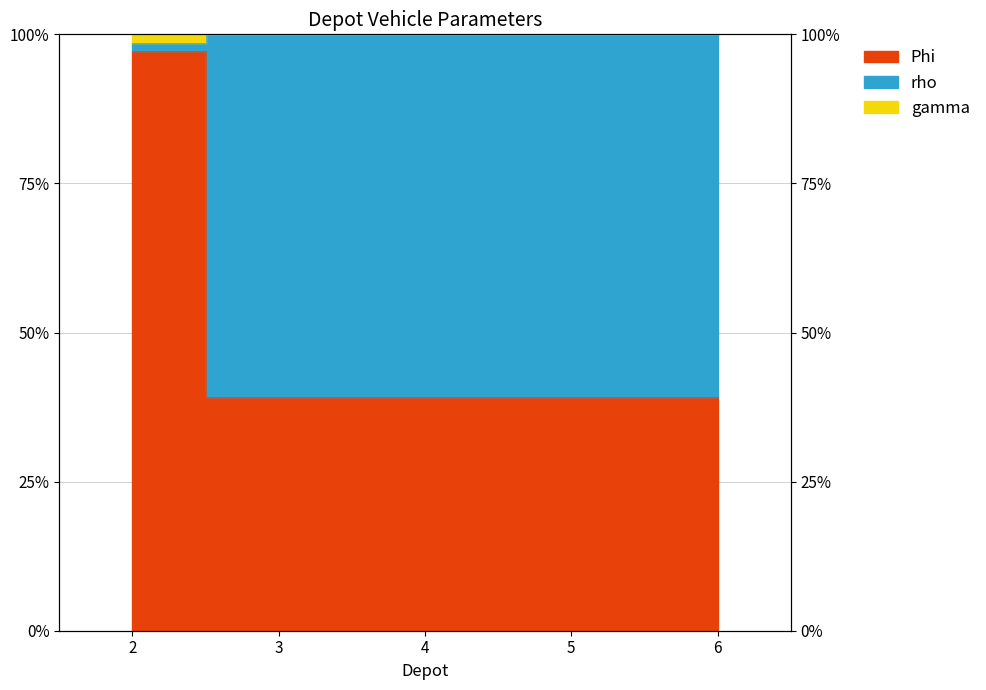

What is the value of the rho point at the 3rd from the left?

1.0